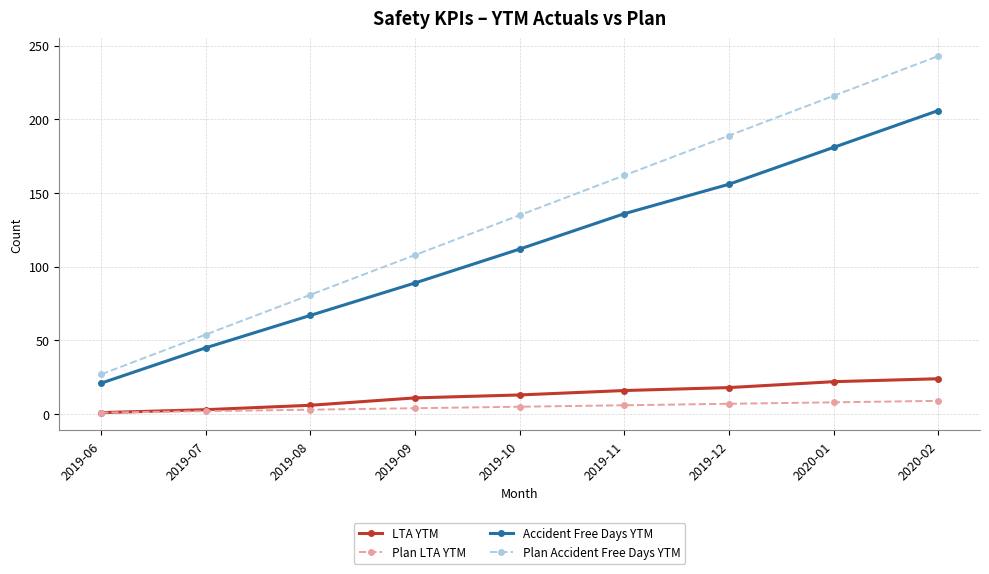

Which series has the widest spread of values?

Plan Accident Free Days YTM